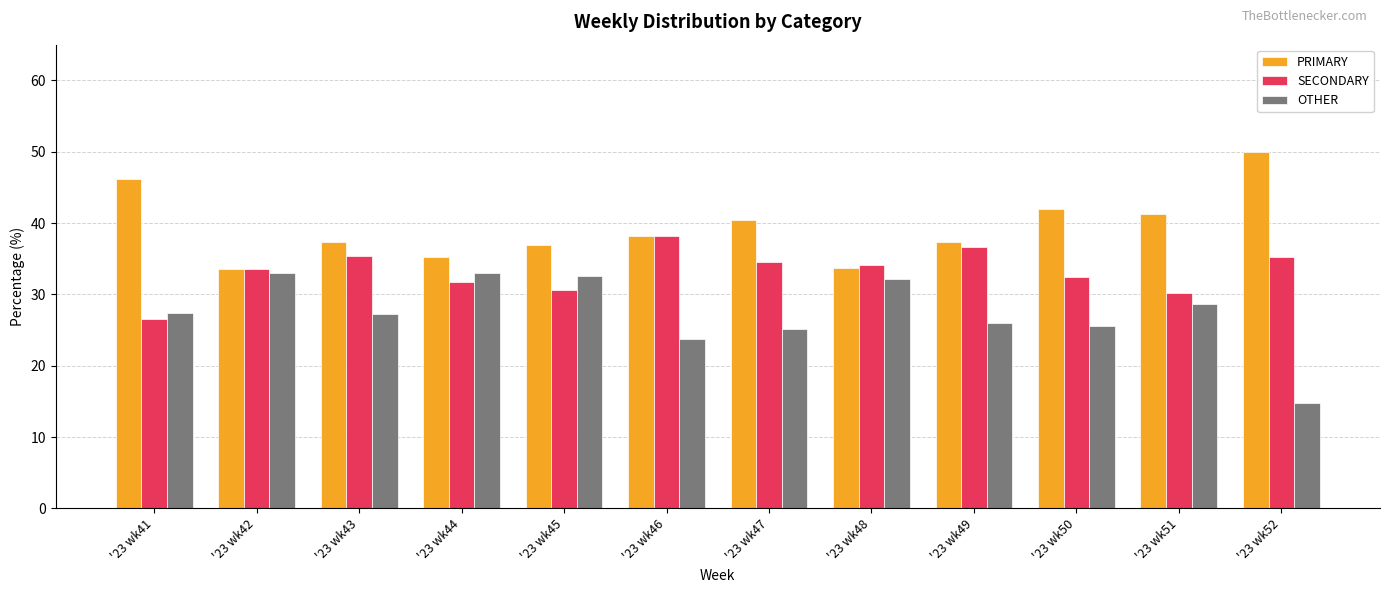

What is the difference between the second highest and second lowest values in the OTHER series?

9.2